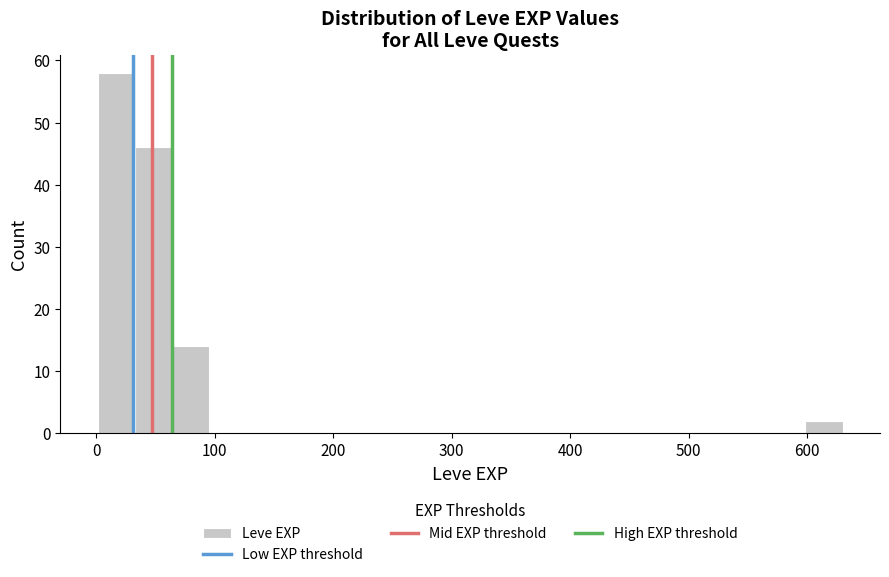

Around what value on the x-axis is the tallest bar? Give the approximate position of its centre, as read against the axis.

20